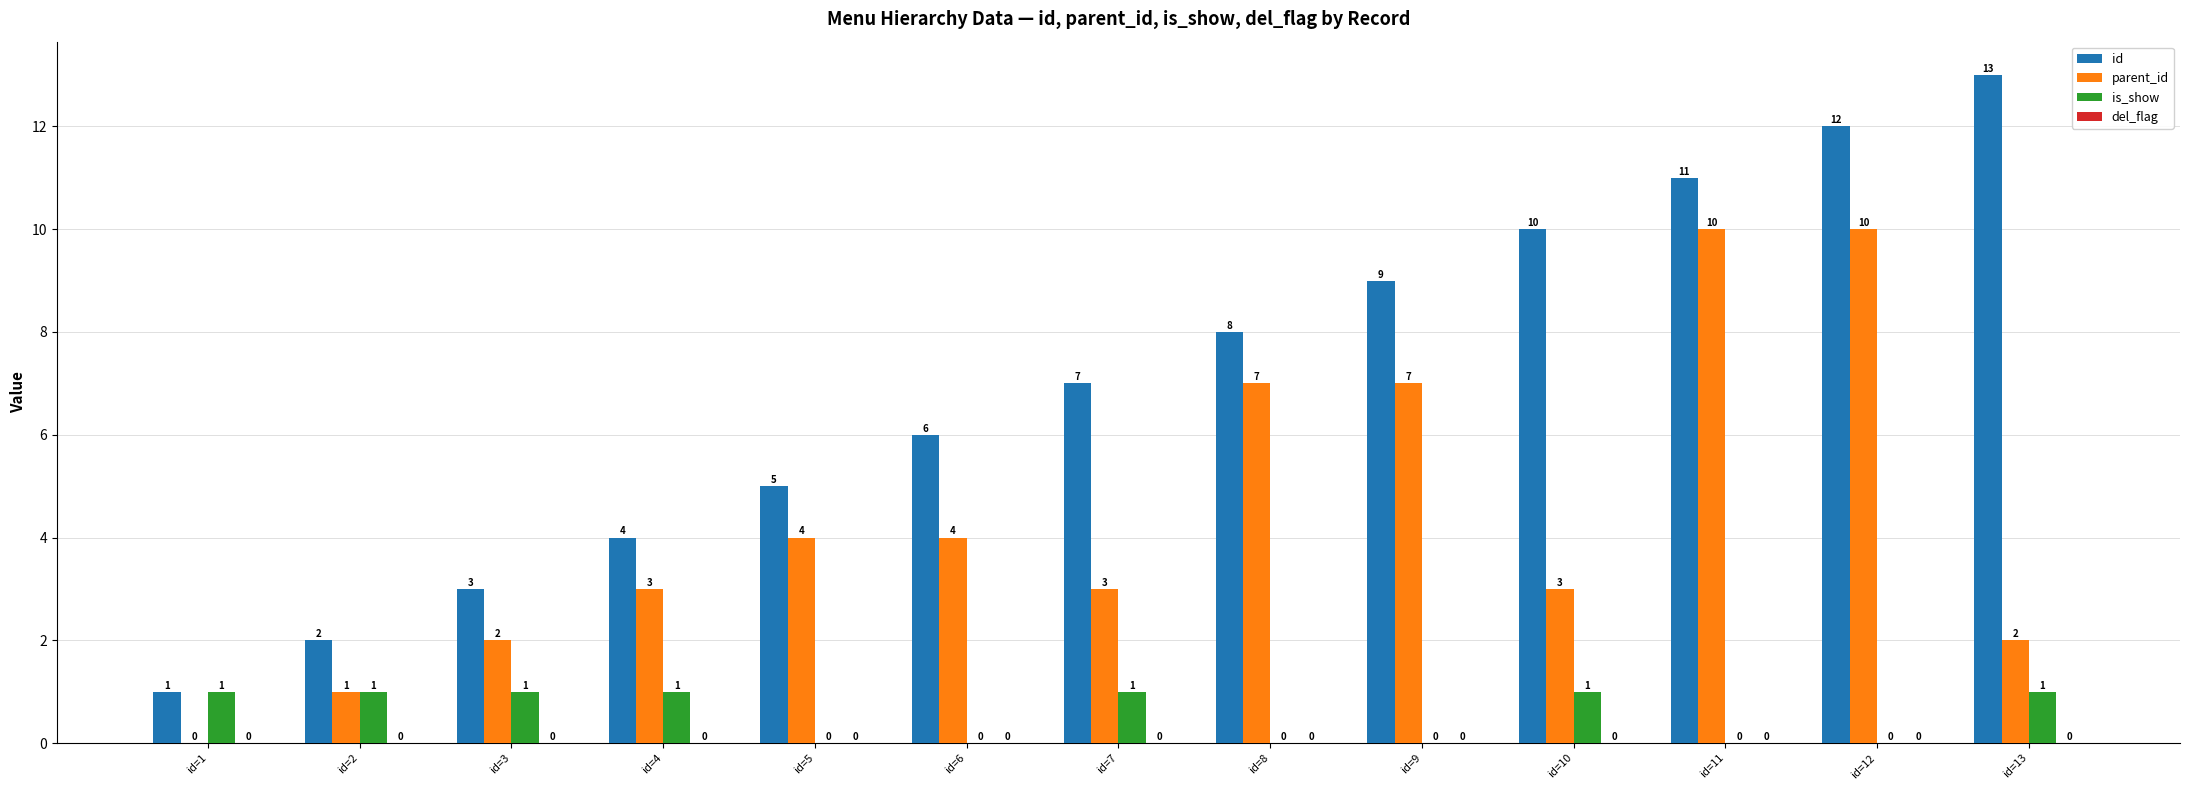

The is_show series shows 0 at id=5. True or false?

True